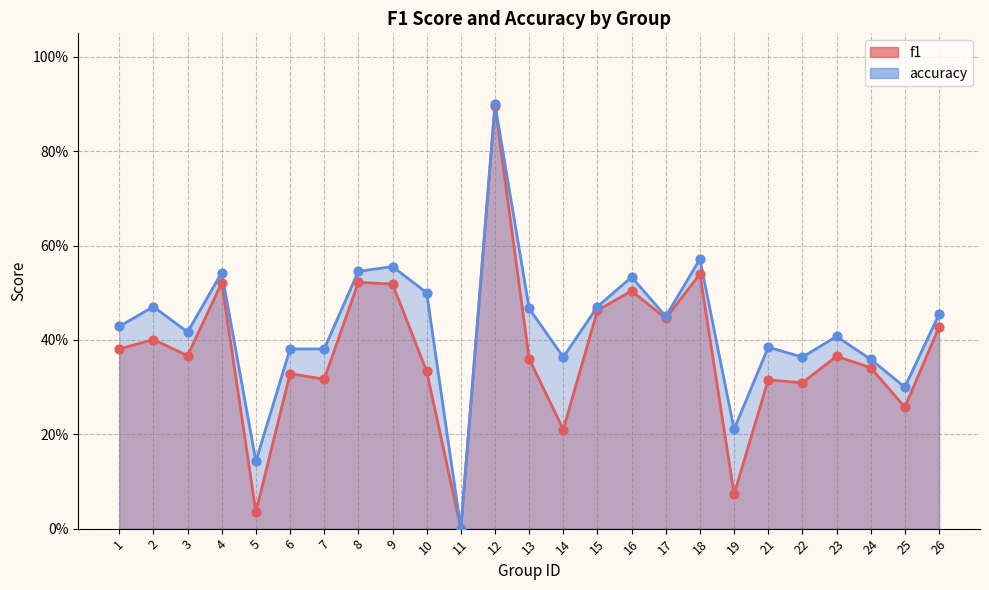

What are all the series names shown in the legend?

f1, accuracy